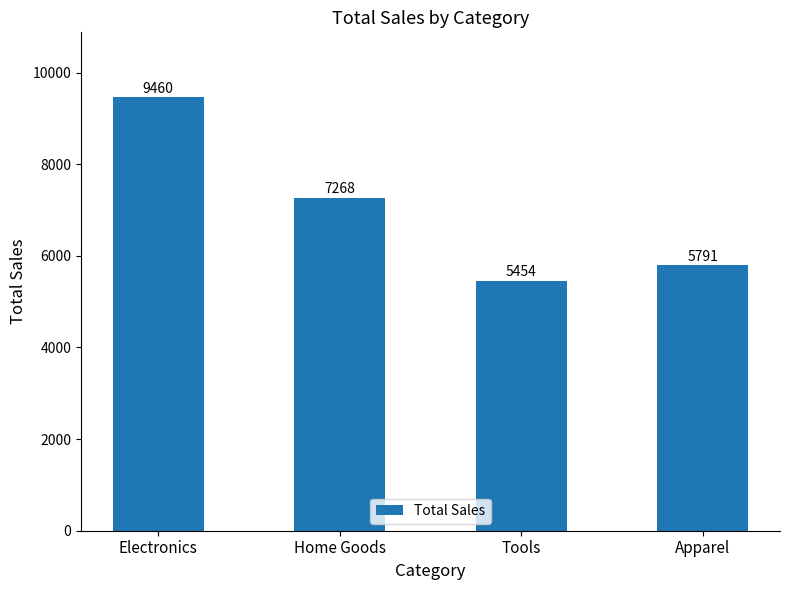

True or false: the data shows 9460 at Electronics.

True